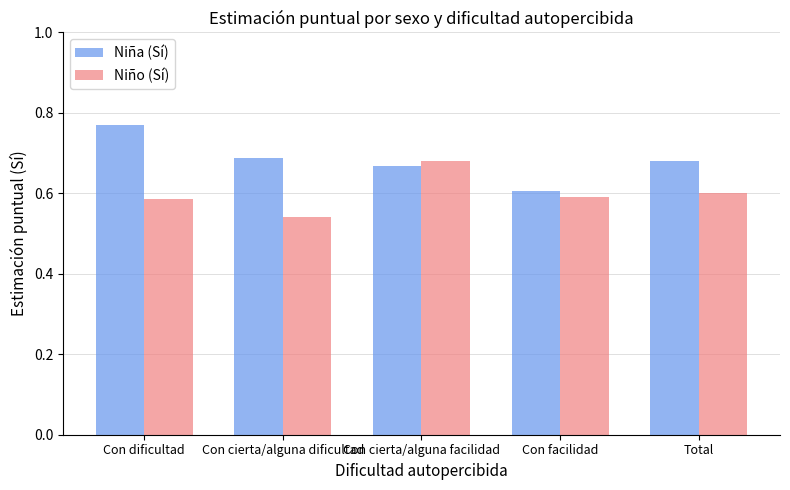

The Niño (Sí) series shows 1.1 at Total. True or false?

False